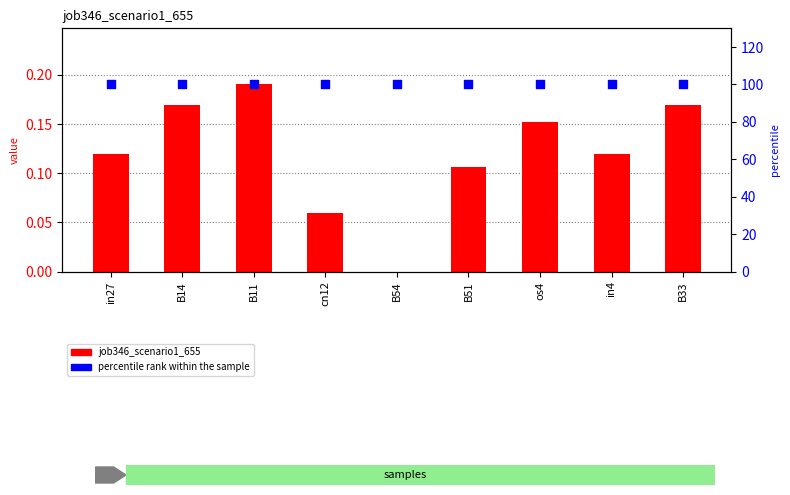

Which series has the largest total across all categories?

percentile rank within the sample